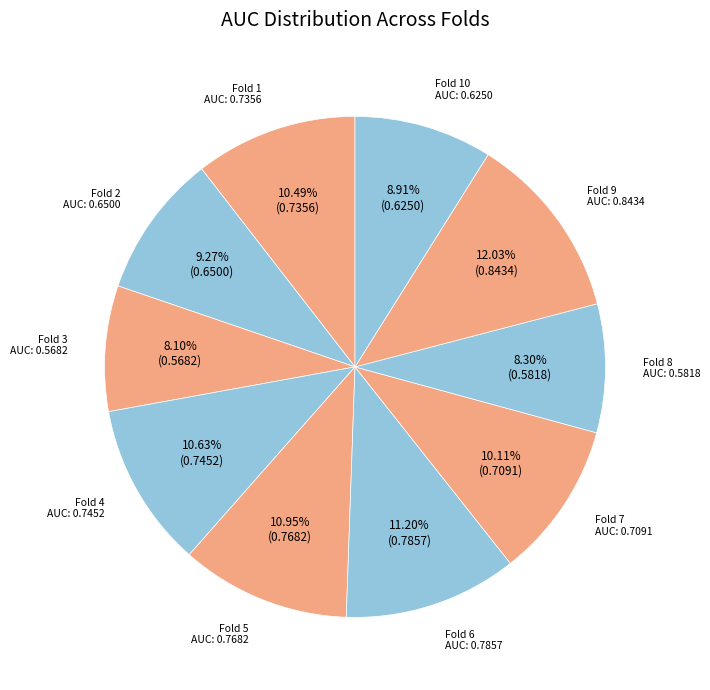

Between Fold 6 and Fold 1, which is larger?

Fold 6